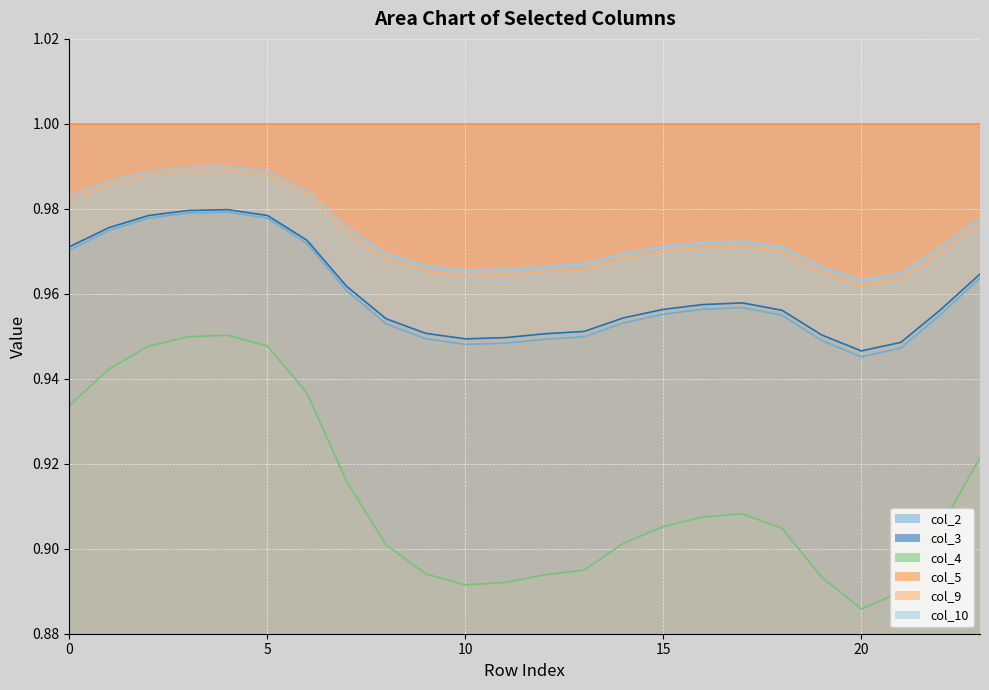

Which series has the largest range (max minus min)?

col_4